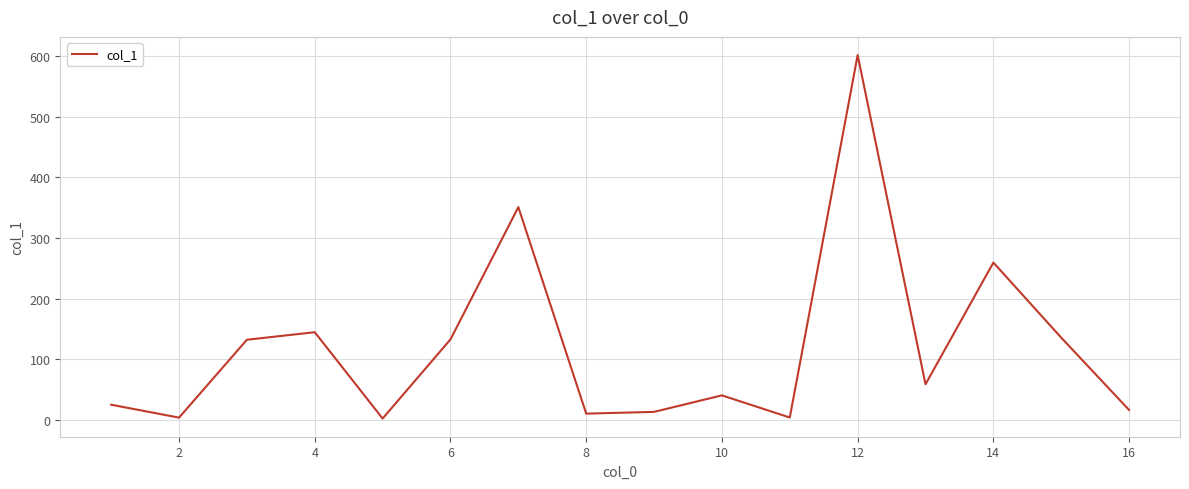

How many values exceed 58?

8